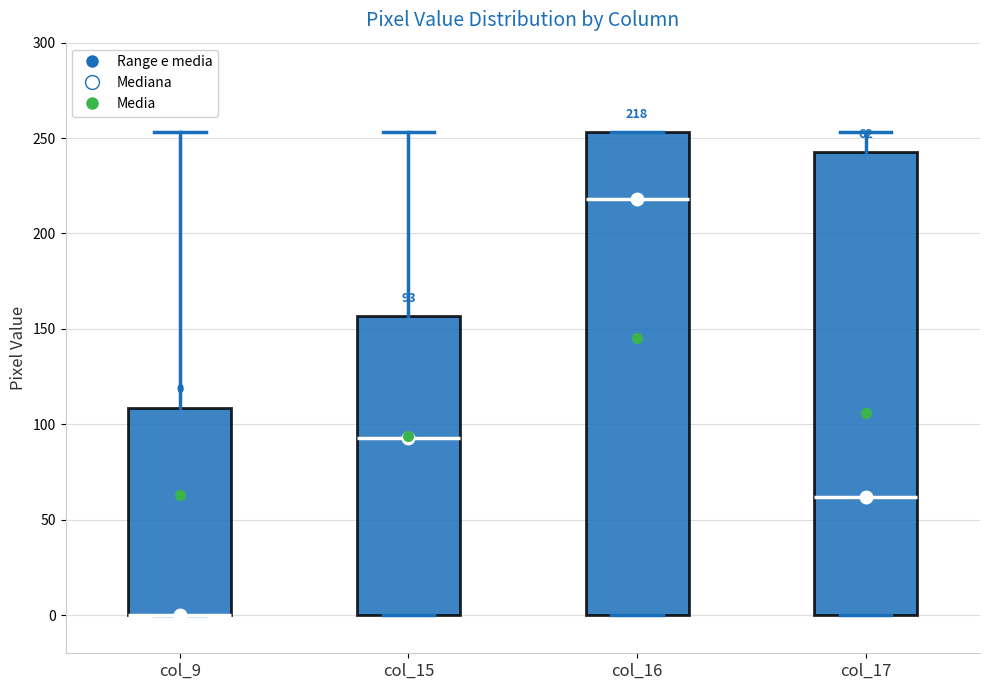

Which box is the tallest, from its lower edge to its upper edge?

col_16